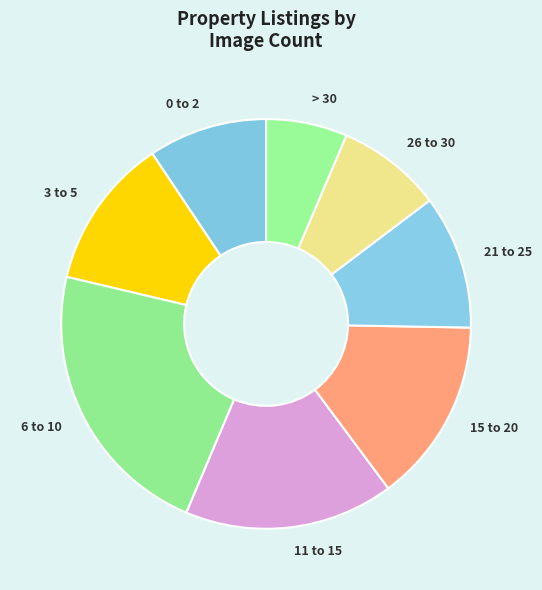

What is the smallest slice in the pie chart?

> 30